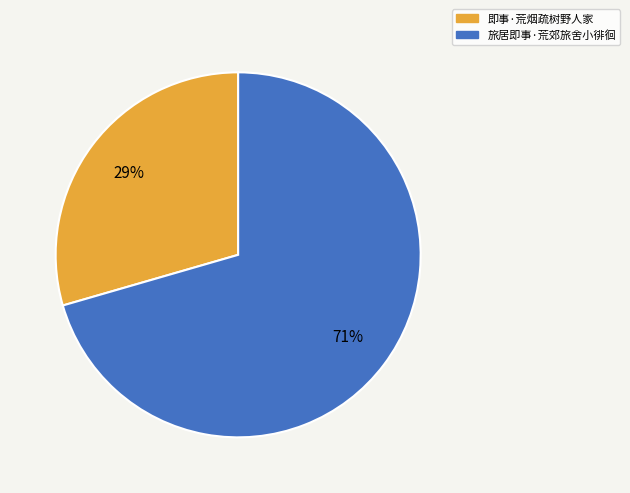

What is the majority slice?

旅居即事·荒郊旅舍小徘徊